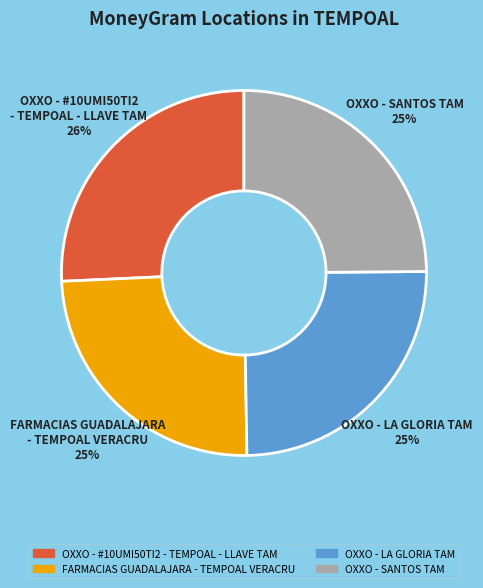

Is it true that OXXO - #10UMI50TI2 - TEMPOAL - LLAVE TAM is 17% of the pie?

False